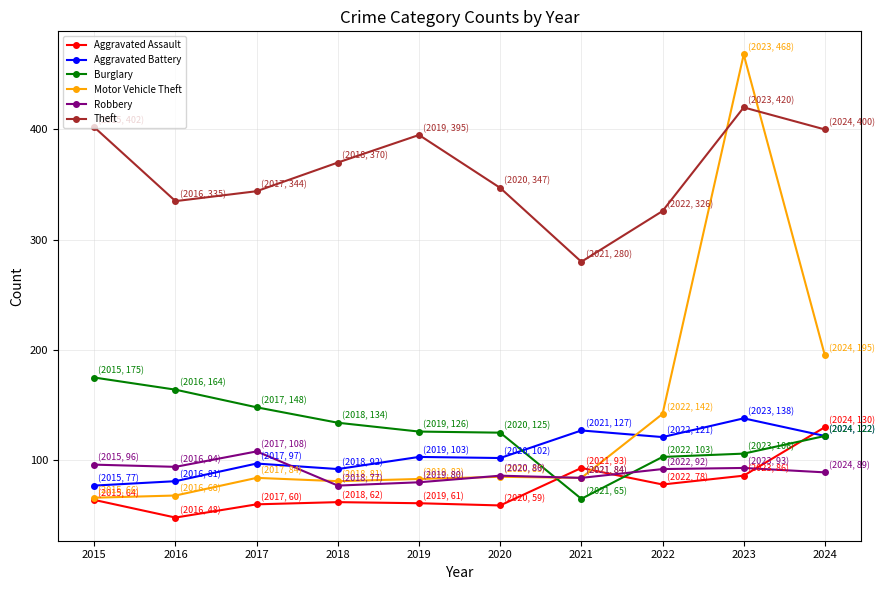

Between 2018 and 2020, which series saw the biggest shift?

Theft